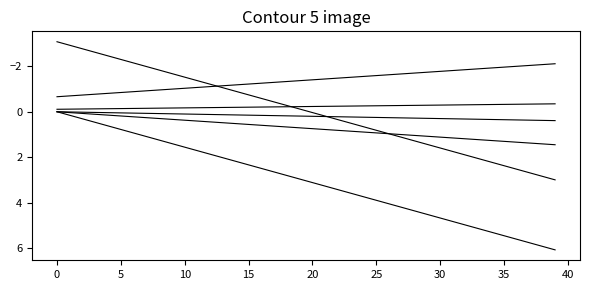

Does the chart have visible grid lines?

No